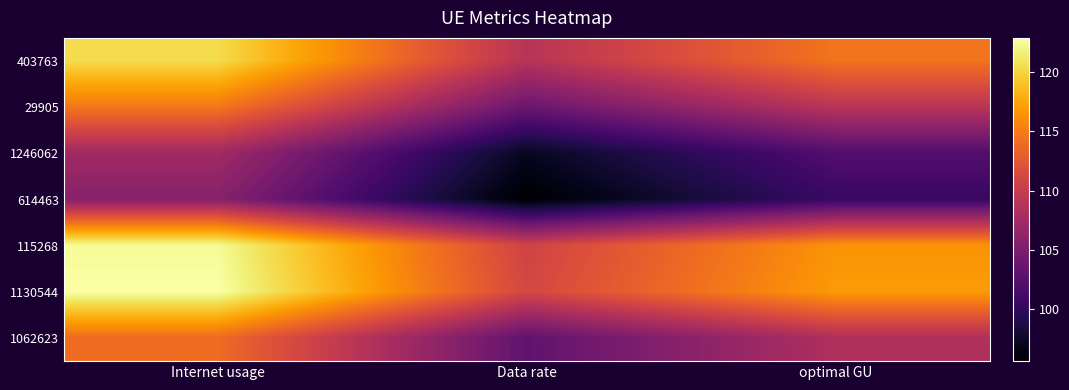

Reading left to right, what are all the values shown in this chart?

403763: Internet usage=120.4	Data rate=109.0	optimal GU=114.6
29905: Internet usage=114.8	Data rate=103.8	optimal GU=109.2
1246062: Internet usage=107.4	Data rate=97.2	optimal GU=102.2
614463: Internet usage=105.7	Data rate=95.7	optimal GU=100.6
115268: Internet usage=122.4	Data rate=110.7	optimal GU=116.4
1130544: Internet usage=122.8	Data rate=111.1	optimal GU=116.9
1062623: Internet usage=114.0	Data rate=103.1	optimal GU=108.4